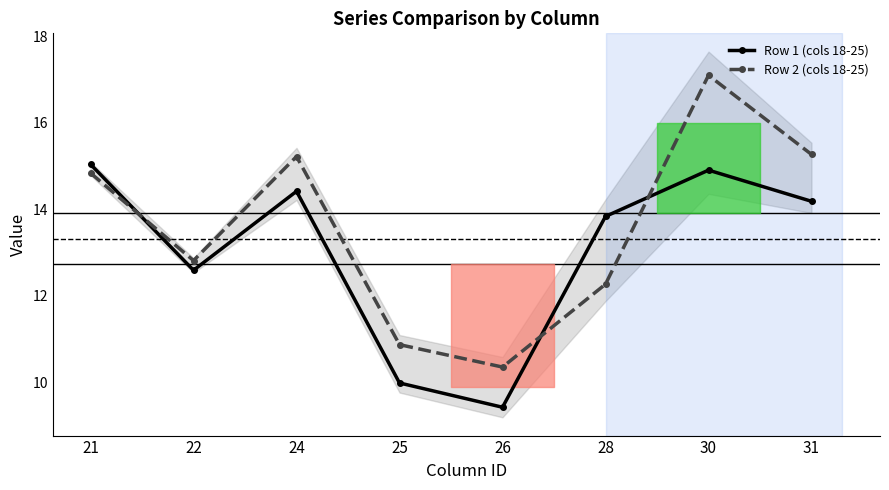

How many interior local peaks does the Row 1 (cols 18-25) series have?

2